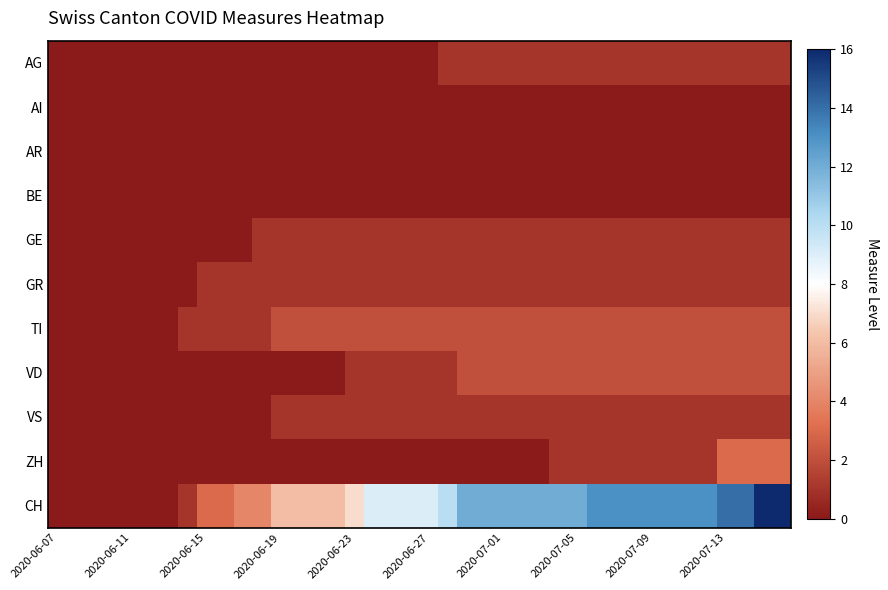

Reading left to right, transcribe all the data shown in this chart.

AG: 0	0	0	0	0	0	0	0	0	0	0	0	0	0	0	0	0	0	0	0	0	1	1	1	1	1	1	1	1	1	1	1	1	1	1	1	1	1	1	1
AI: 0	0	0	0	0	0	0	0	0	0	0	0	0	0	0	0	0	0	0	0	0	0	0	0	0	0	0	0	0	0	0	0	0	0	0	0	0	0	0	0
AR: 0	0	0	0	0	0	0	0	0	0	0	0	0	0	0	0	0	0	0	0	0	0	0	0	0	0	0	0	0	0	0	0	0	0	0	0	0	0	0	0
BE: 0	0	0	0	0	0	0	0	0	0	0	0	0	0	0	0	0	0	0	0	0	0	0	0	0	0	0	0	0	0	0	0	0	0	0	0	0	0	0	0
GE: 0	0	0	0	0	0	0	0	0	0	0	1	1	1	1	1	1	1	1	1	1	1	1	1	1	1	1	1	1	1	1	1	1	1	1	1	1	1	1	1
GR: 0	0	0	0	0	0	0	0	1	1	1	1	1	1	1	1	1	1	1	1	1	1	1	1	1	1	1	1	1	1	1	1	1	1	1	1	1	1	1	1
TI: 0	0	0	0	0	0	0	1	1	1	1	1	2	2	2	2	2	2	2	2	2	2	2	2	2	2	2	2	2	2	2	2	2	2	2	2	2	2	2	2
VD: 0	0	0	0	0	0	0	0	0	0	0	0	0	0	0	0	1	1	1	1	1	1	2	2	2	2	2	2	2	2	2	2	2	2	2	2	2	2	2	2
VS: 0	0	0	0	0	0	0	0	0	0	0	0	1	1	1	1	1	1	1	1	1	1	1	1	1	1	1	1	1	1	1	1	1	1	1	1	1	1	1	1
ZH: 0	0	0	0	0	0	0	0	0	0	0	0	0	0	0	0	0	0	0	0	0	0	0	0	0	0	0	1	1	1	1	1	1	1	1	1	3	3	3	3
CH: 0	0	0	0	0	0	0	1	3	3	4	4	6	6	6	6	7	9	9	9	9	10	12	12	12	12	12	12	12	13	13	13	13	13	13	13	14	14	16	16